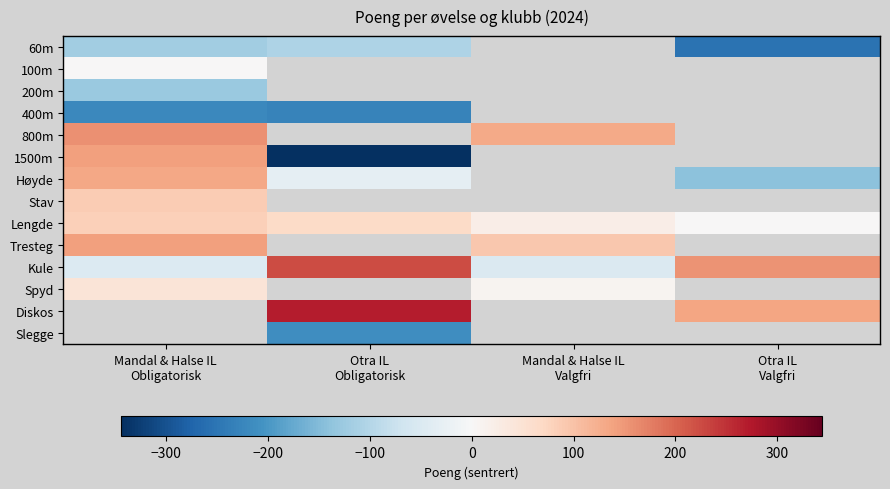

What is the minimum value shown in the chart?

-343.9